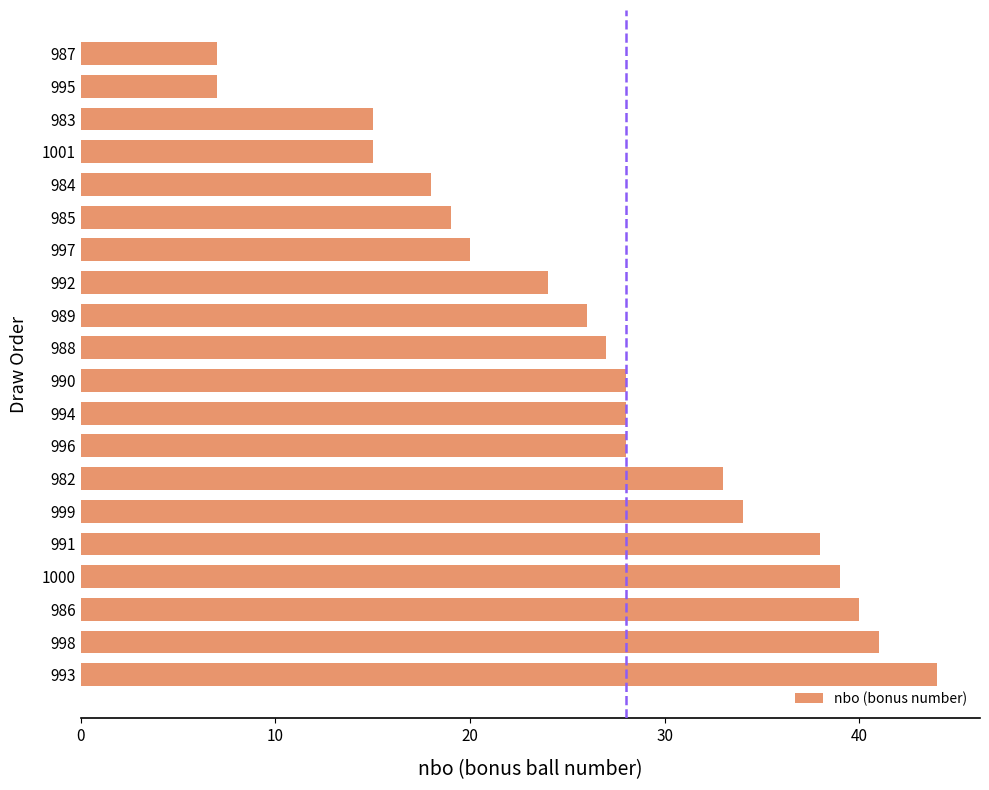

Reading bottom to top, what are all the values shown in this chart?

44	41	40	39	38	34	33	28	28	28	27	26	24	20	19	18	15	15	7	7